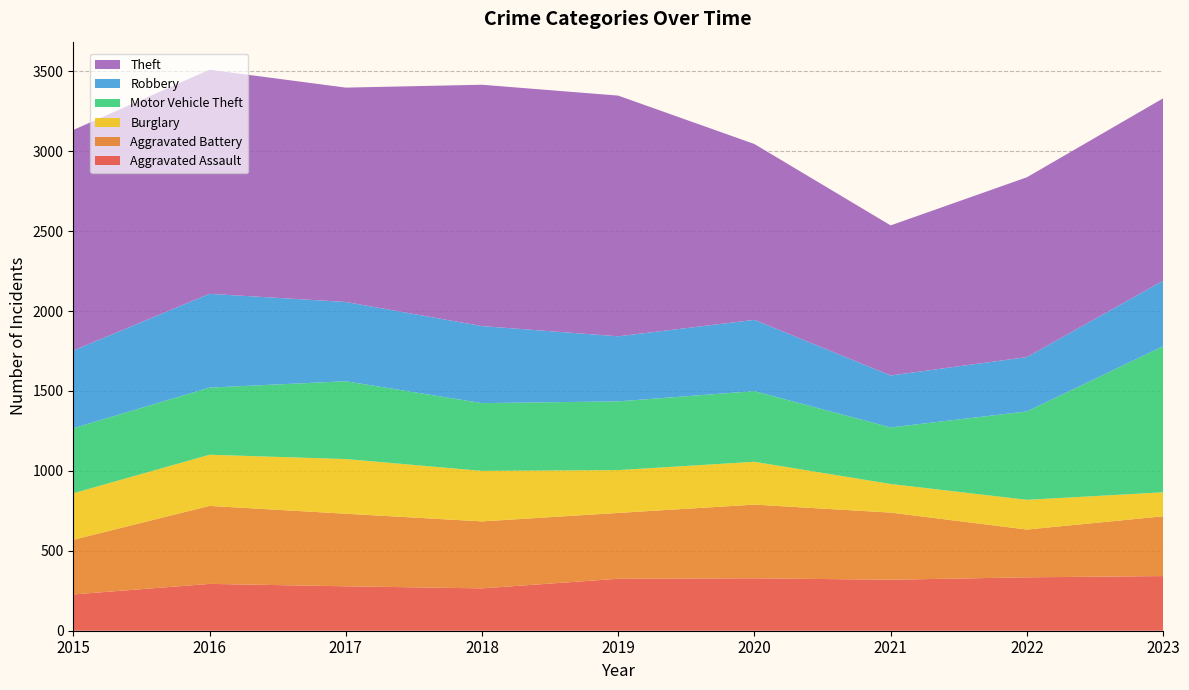

Reading left to right, list all the values displayed in this chart.

Aggravated Assault: 2015=227	2016=293	2017=278	2018=265	2019=325	2020=328	2021=319	2022=334	2023=342
Aggravated Battery: 2015=342	2016=488	2017=454	2018=419	2019=412	2020=461	2021=420	2022=299	2023=374
Burglary: 2015=291	2016=320	2017=342	2018=316	2019=268	2020=268	2021=179	2022=186	2023=150
Motor Vehicle Theft: 2015=407	2016=420	2017=487	2018=424	2019=430	2020=442	2021=354	2022=553	2023=914
Robbery: 2015=486	2016=587	2017=496	2018=482	2019=407	2020=446	2021=325	2022=340	2023=410
Theft: 2015=1380	2016=1402	2017=1341	2018=1510	2019=1506	2020=1100	2021=939	2022=1125	2023=1141